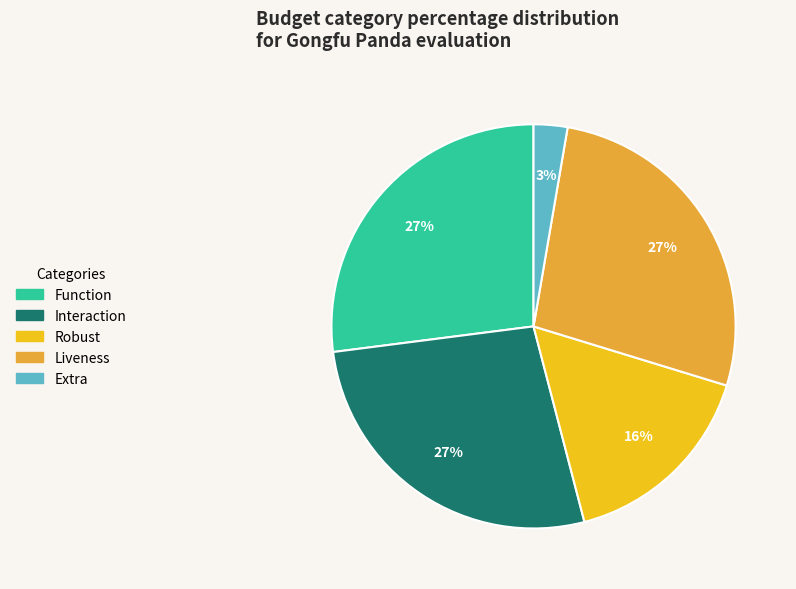

Do Robust and Extra together represent more than half of the pie?

No